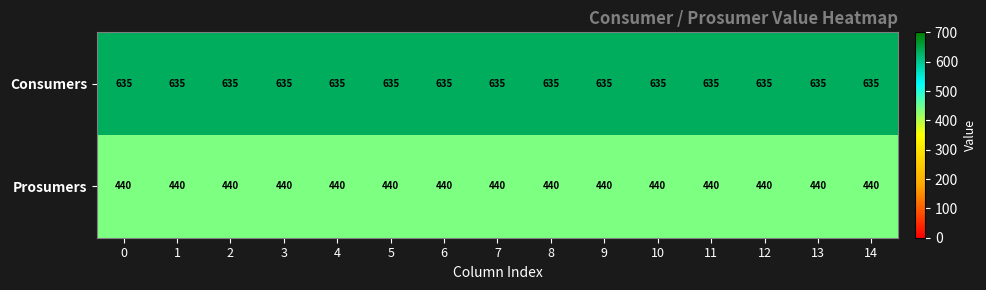

Rank the series by their maximum value, from highest to lowest.

Consumers, Prosumers